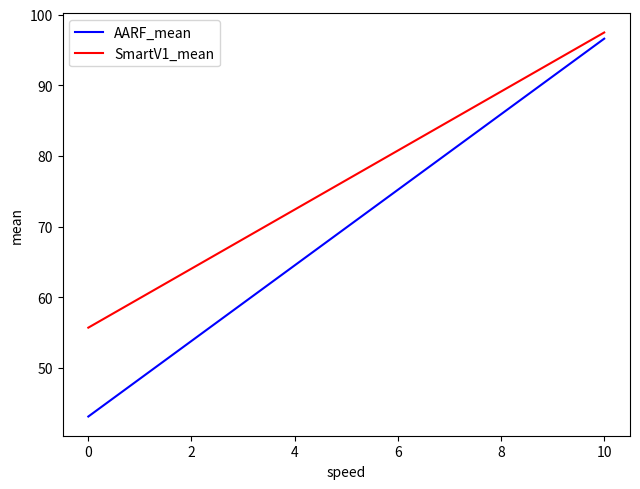

Reading right to left, list all the values displayed in this chart.

AARF_mean: 96.6	43.1
SmartV1_mean: 97.5	55.7